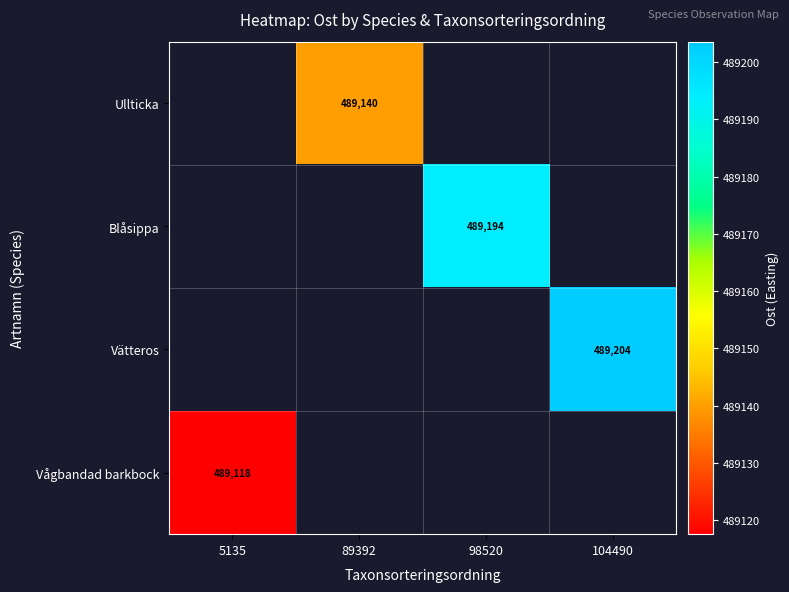

At which category does the chart reach its peak across all series?

104490